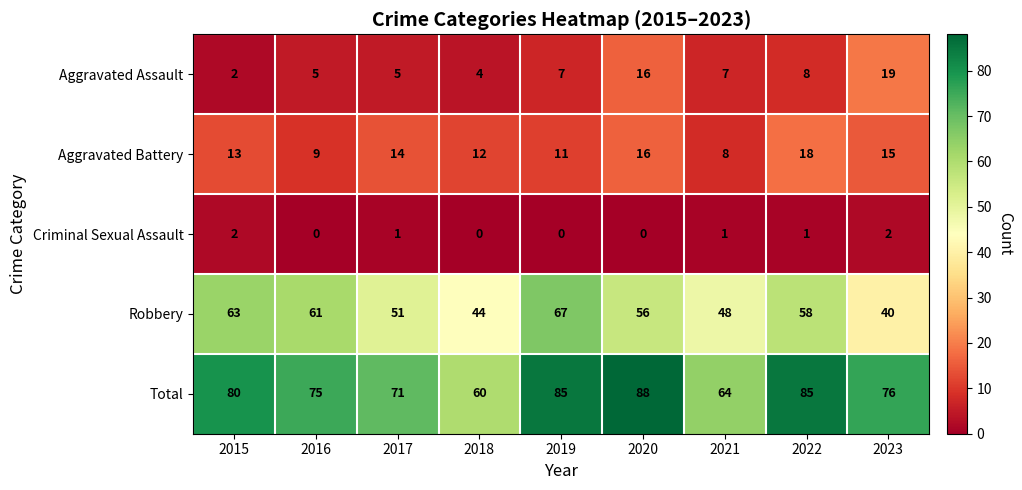

Is it true that Total equals 33 at 2022?

False